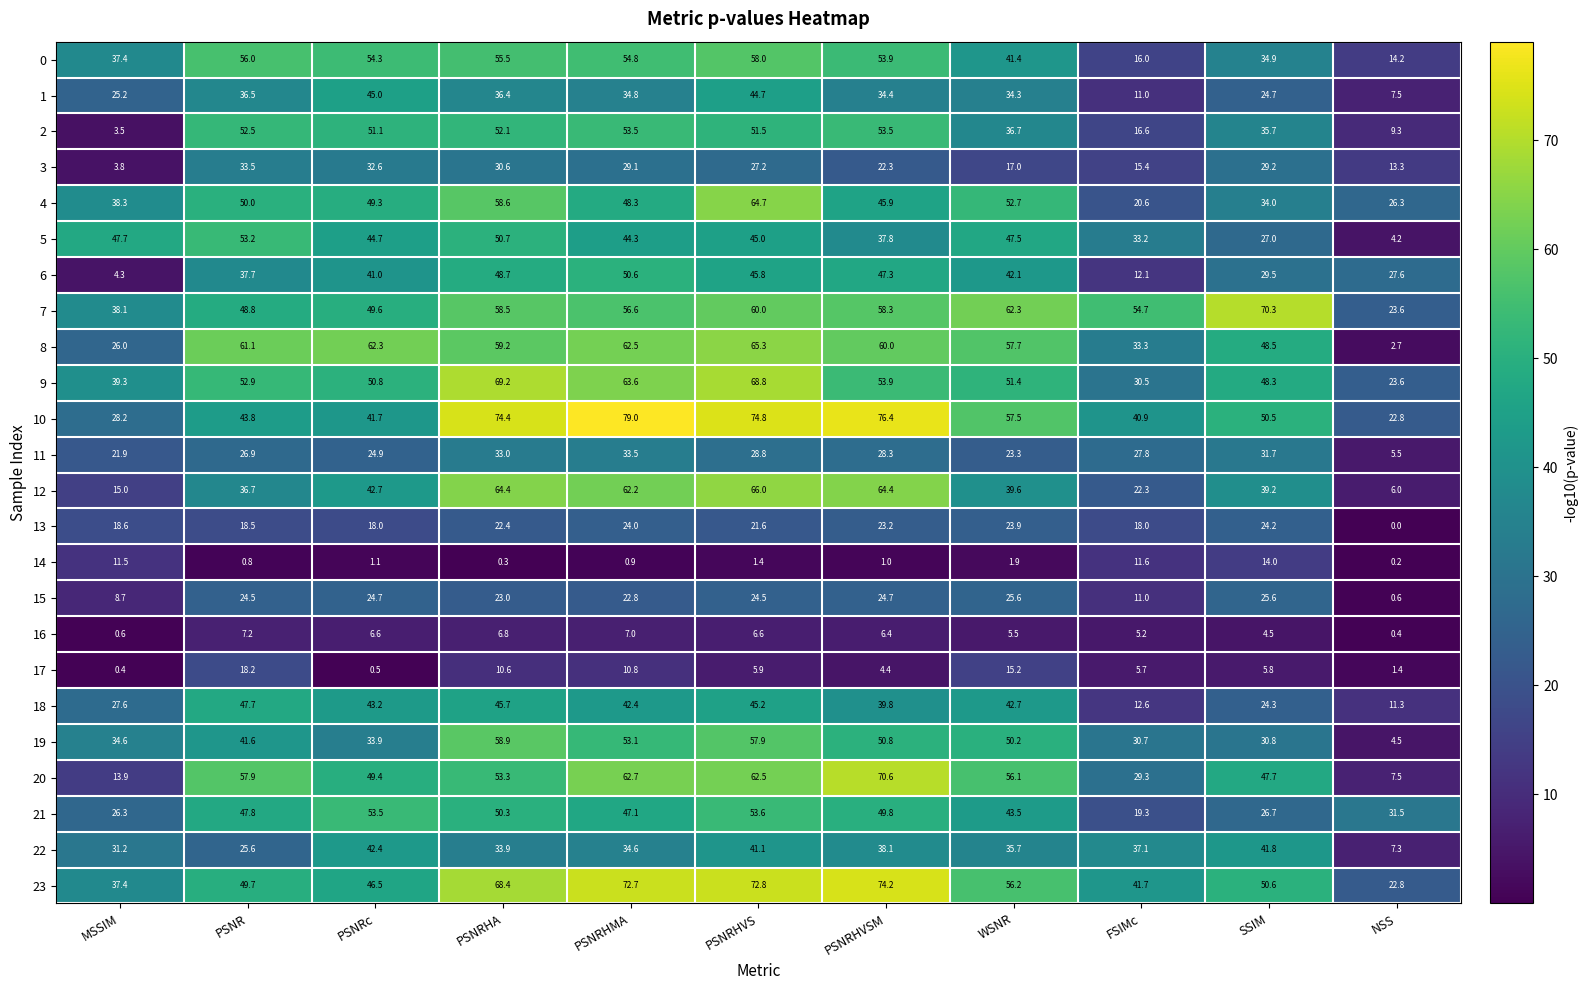

What is the difference between the maximum and minimum values in the 5 series?

49.0